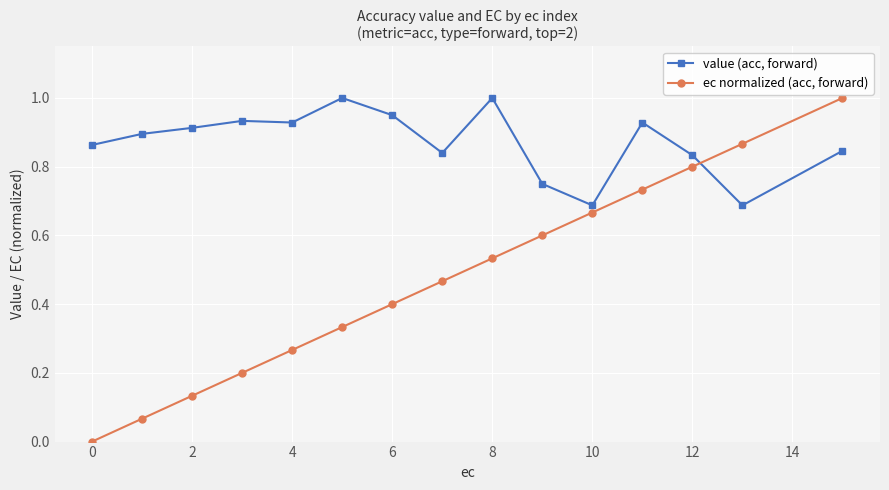

What is the maximum value for value (acc, forward)?

1.0